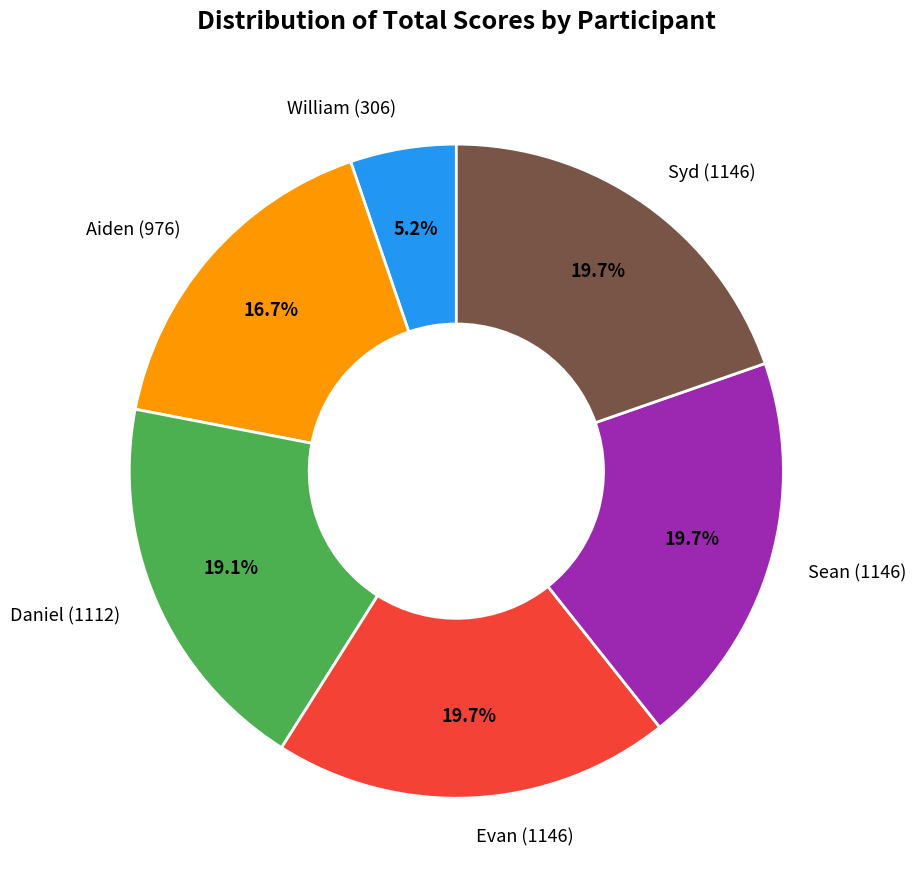

To the nearest percent, what is the combined percentage of William and Daniel?

24%